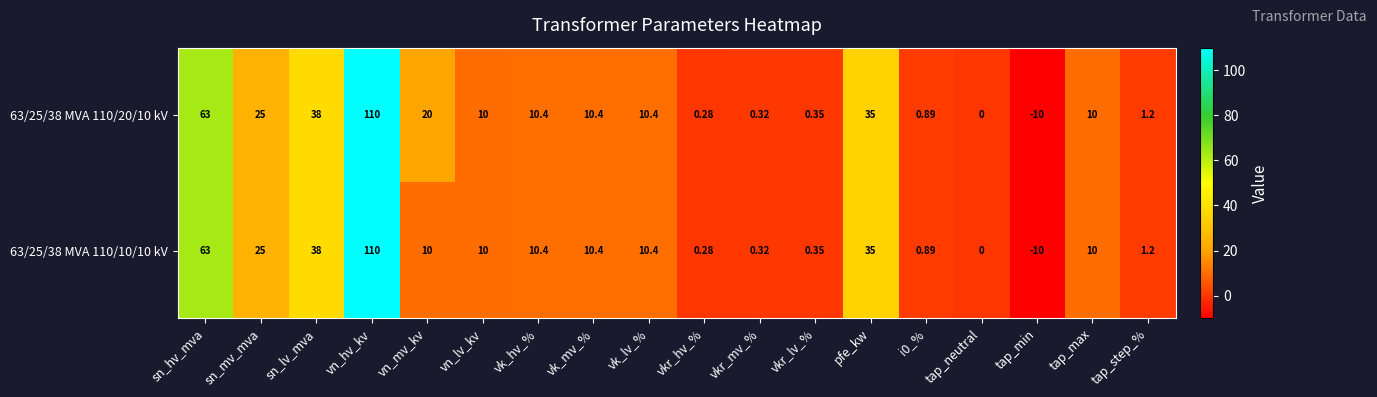

What is the greatest value displayed?

110.0